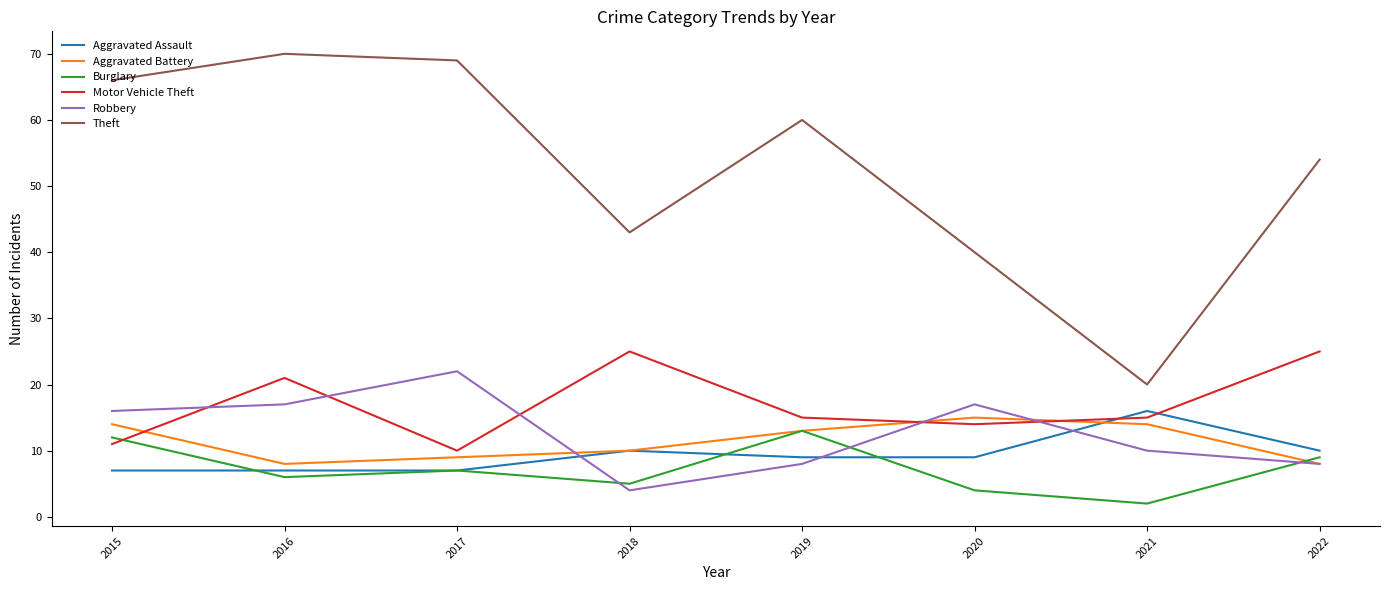

Reading left to right, what are all the values shown in this chart?

Aggravated Assault: 7	7	7	10	9	9	16	10
Aggravated Battery: 14	8	9	10	13	15	14	8
Burglary: 12	6	7	5	13	4	2	9
Motor Vehicle Theft: 11	21	10	25	15	14	15	25
Robbery: 16	17	22	4	8	17	10	8
Theft: 66	70	69	43	60	40	20	54